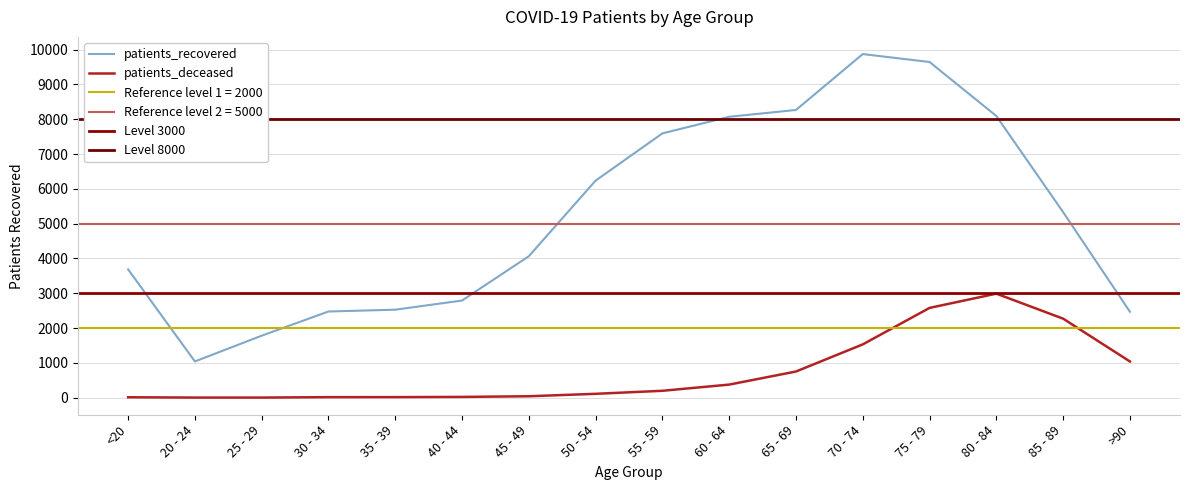

What is the approximate value of patients_deceased at 45 - 49, to the nearest 10?

40